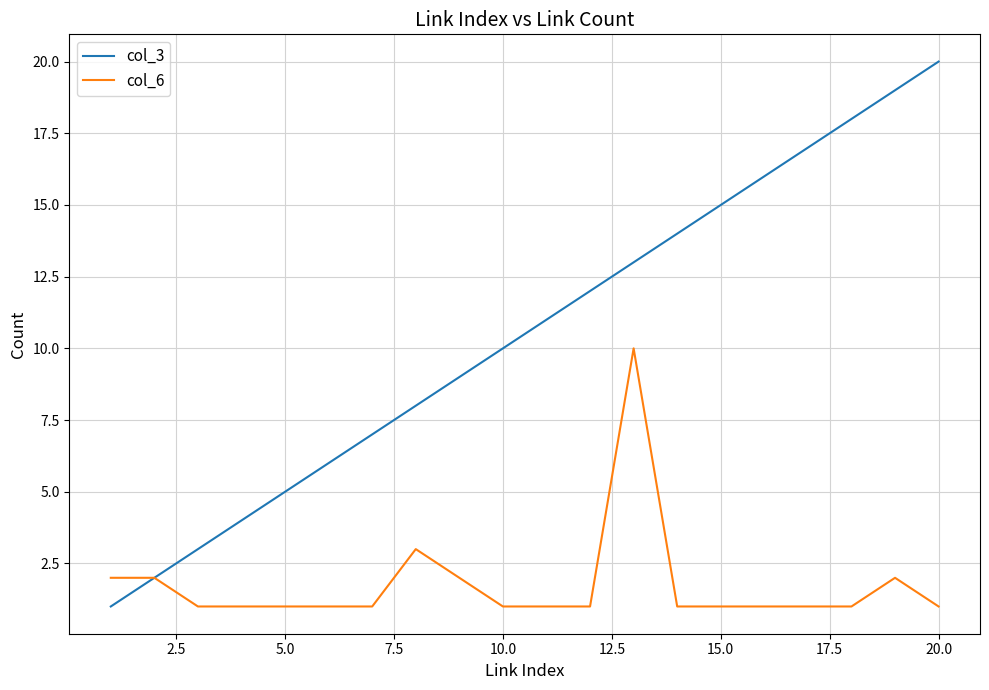

Which series has the widest spread of values?

col_3